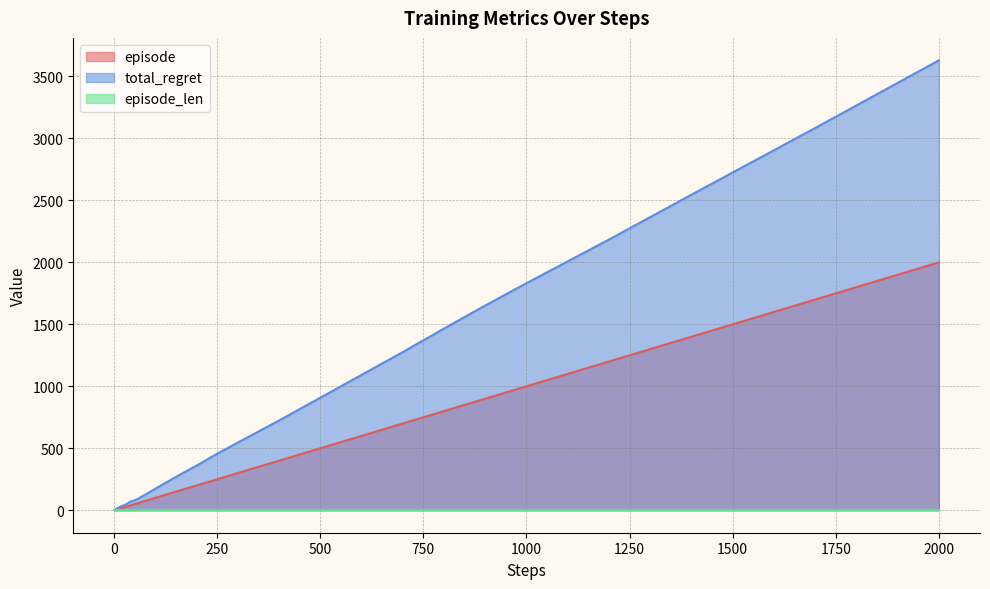

What is the maximum value shown in the chart?

3630